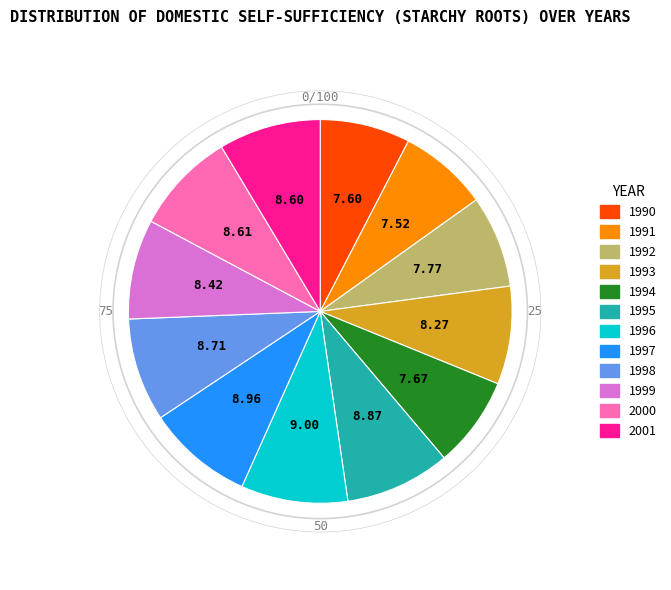

Does 1994 account for over 50% of the chart?

No